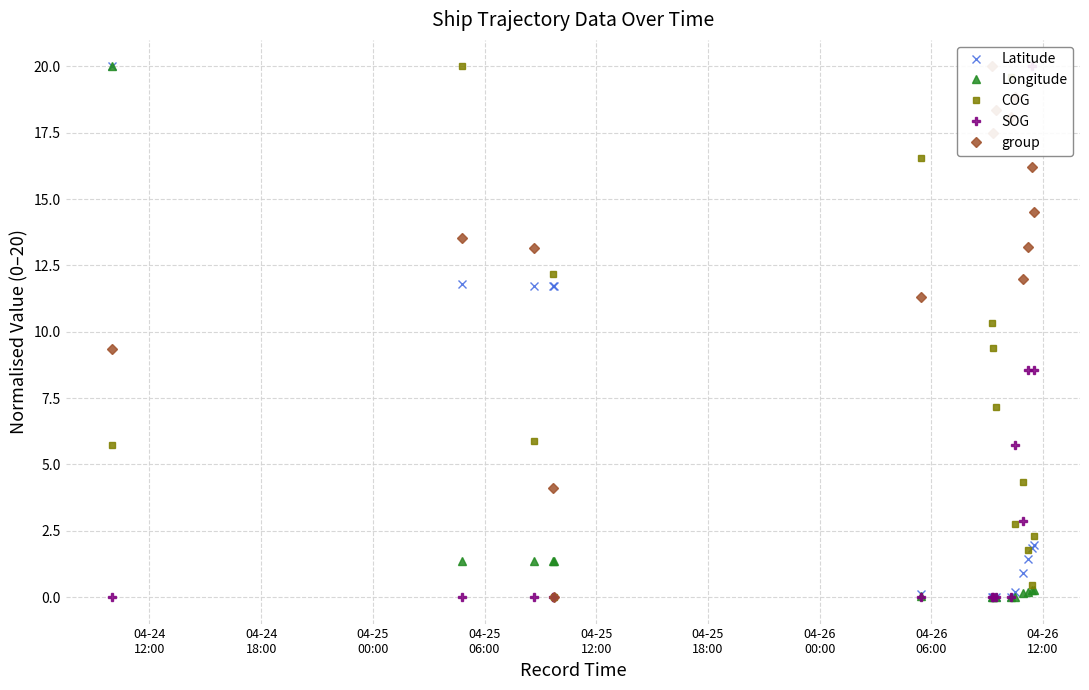

What is the value of the Latitude point at the 14th from the left?

1.8